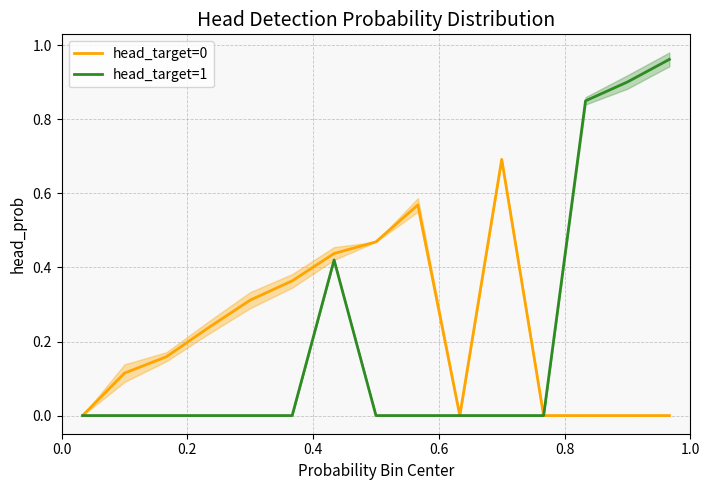

What is the average value of the head_target=0 series?

0.2